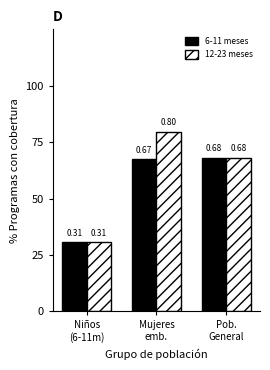

At which label does 12-23 meses reach its peak?

Mujeres
emb.